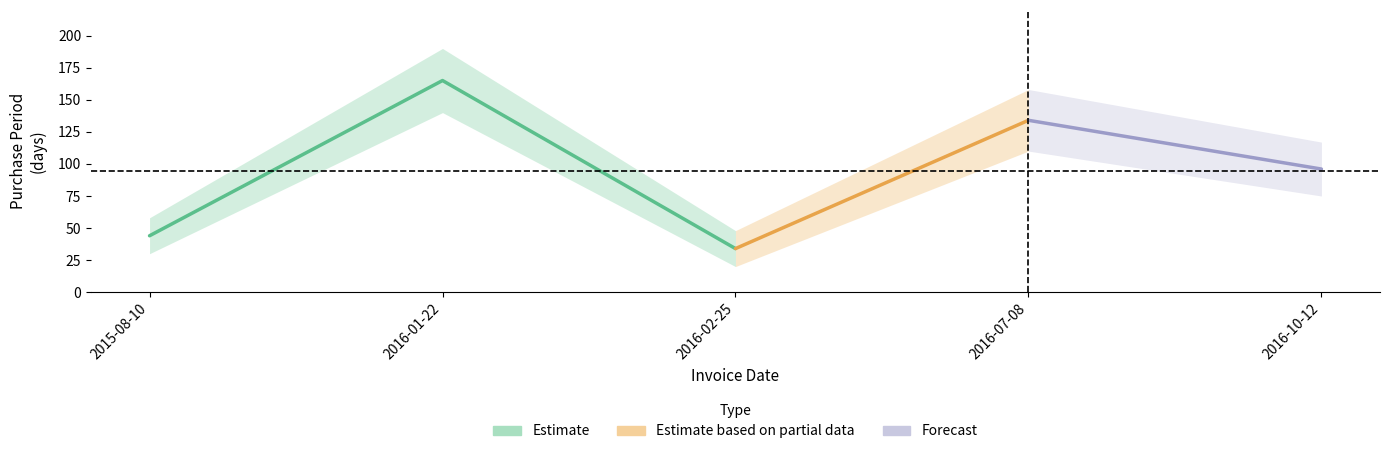

What is the value of the 4th point from the left?

134